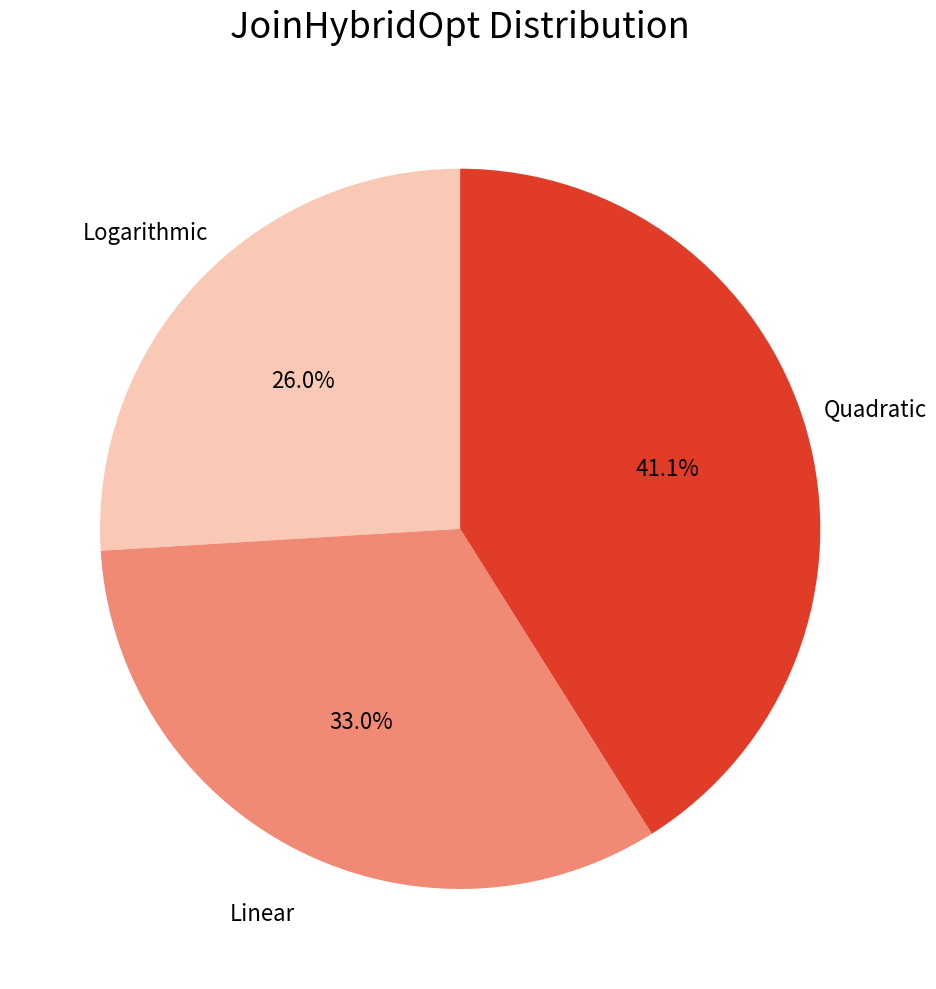

Approximately how many times larger is the value at Quadratic compared to Logarithmic?

1.6